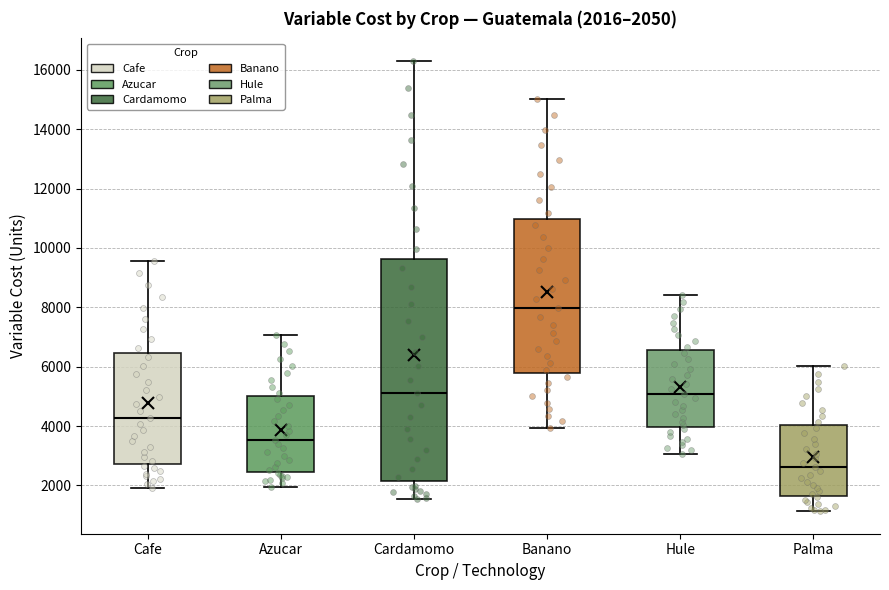

Which box is the tallest, from its lower edge to its upper edge?

Cardamomo